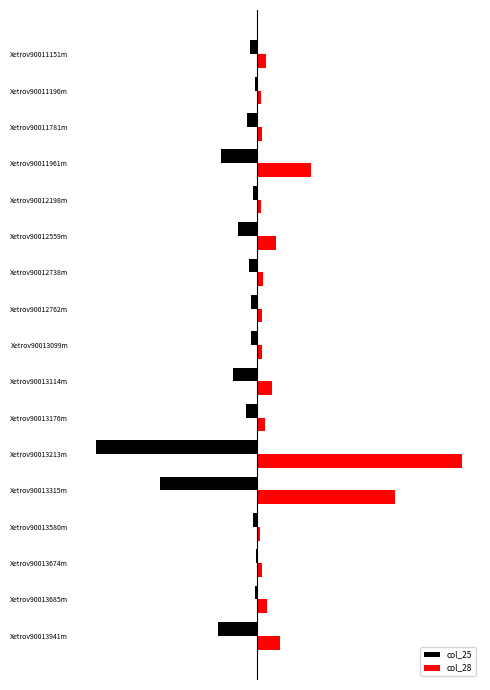

List the series in order of their peak value, lowest first.

col_25, col_28